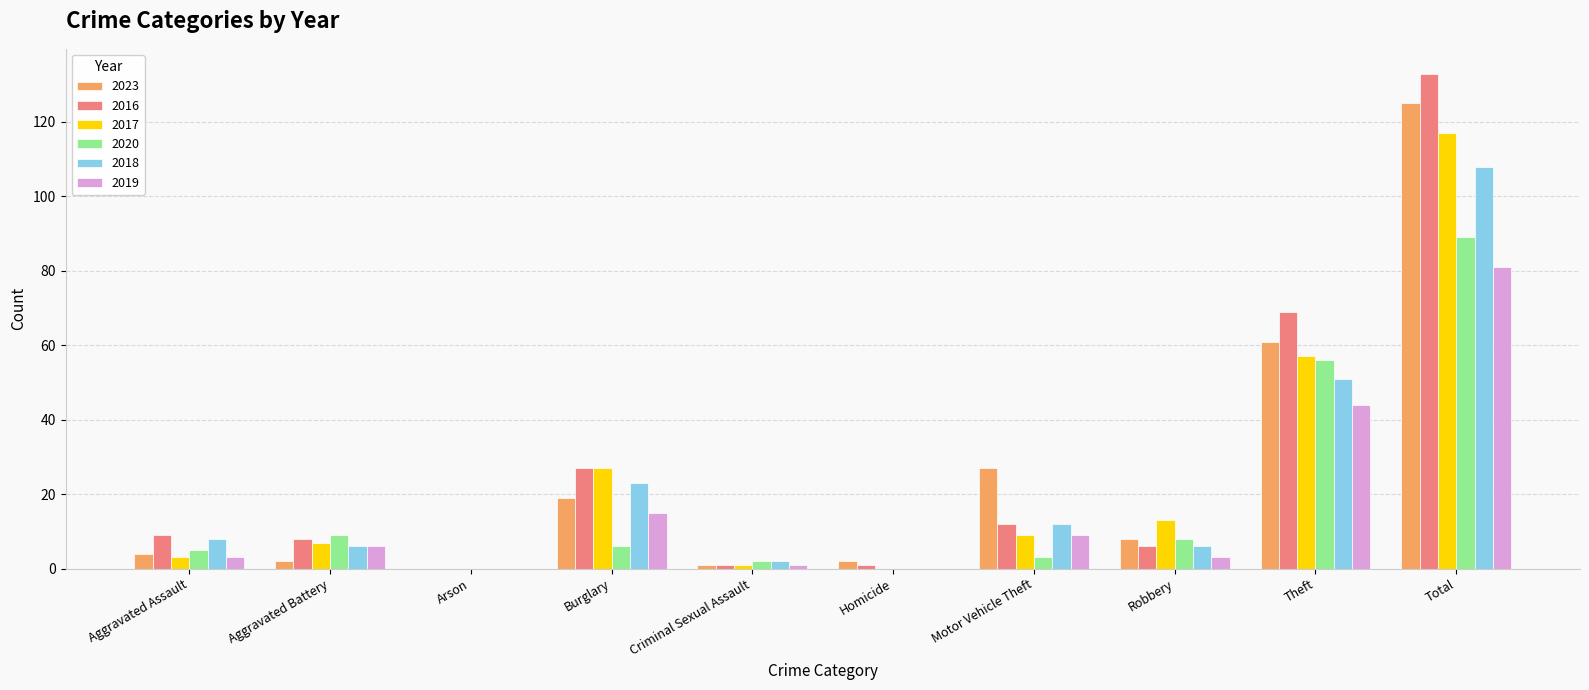

Reading left to right, list all the values displayed in this chart.

2023: 4	2	0	19	1	2	27	8	61	125
2016: 9	8	0	27	1	1	12	6	69	133
2017: 3	7	0	27	1	0	9	13	57	117
2020: 5	9	0	6	2	0	3	8	56	89
2018: 8	6	0	23	2	0	12	6	51	108
2019: 3	6	0	15	1	0	9	3	44	81